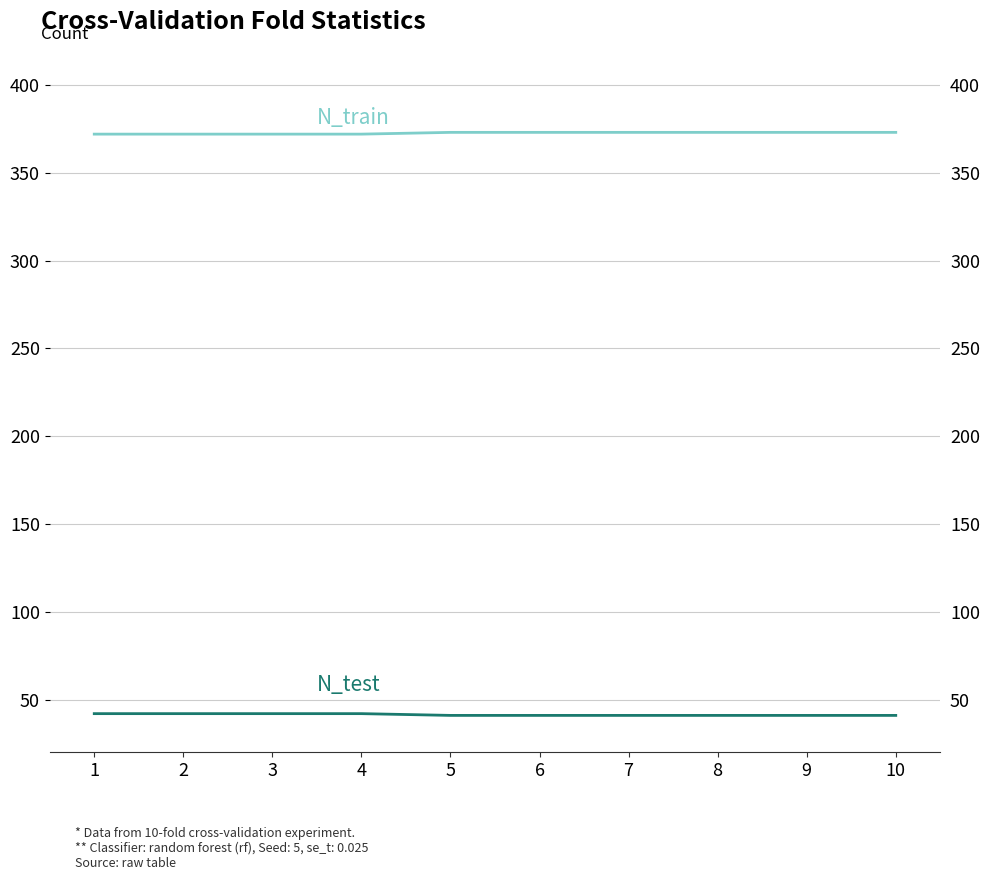

Reading left to right, extract all data points from this chart.

N_train: 1=372	2=372	3=372	4=372	5=373	6=373	7=373	8=373	9=373	10=373
N_test: 1=42	2=42	3=42	4=42	5=41	6=41	7=41	8=41	9=41	10=41